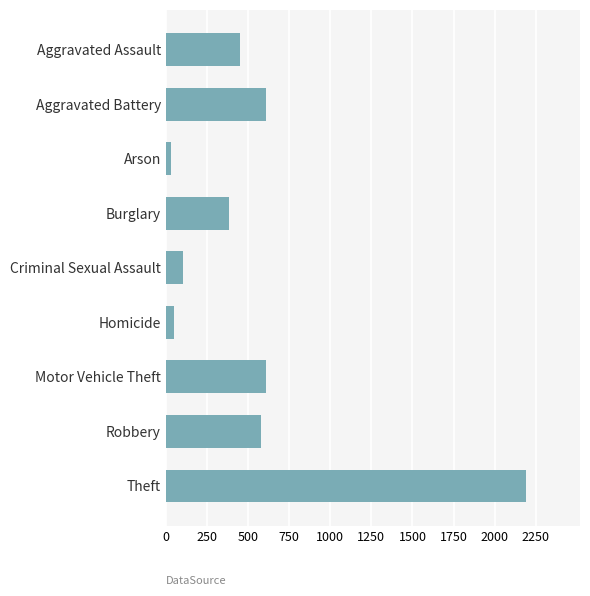

Which label corresponds to the largest value in the chart?

Theft